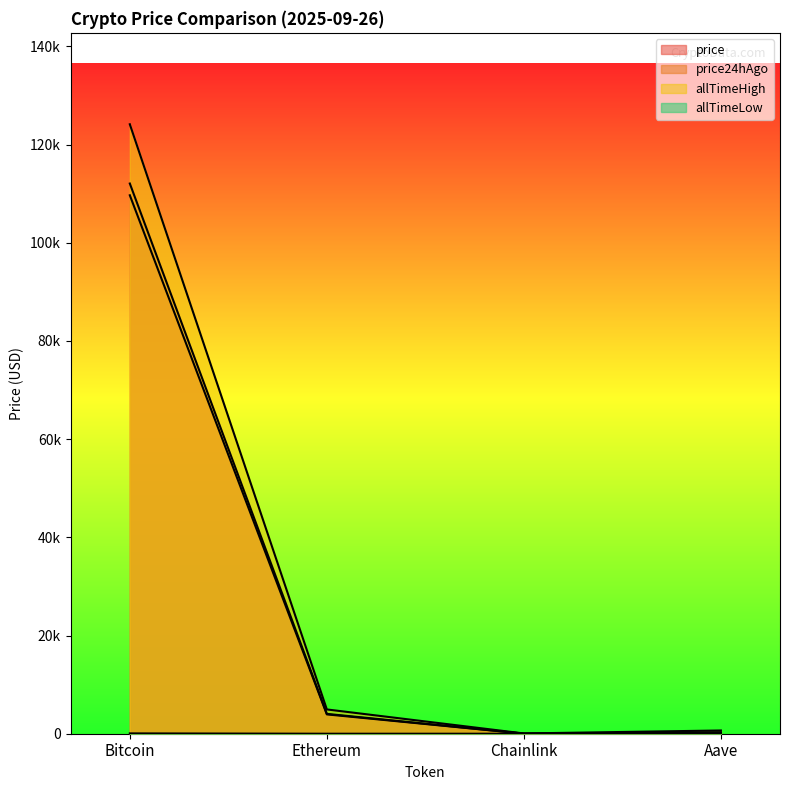

Reading right to left, list all the values displayed in this chart.

price: Aave=260.2	Chainlink=20.4	Ethereum=3938.3	Bitcoin=109667.0
price24hAgo: Aave=270.4	Chainlink=21.1	Ethereum=4043.4	Bitcoin=112059.0
allTimeHigh: Aave=661.7	Chainlink=52.7	Ethereum=4946.1	Bitcoin=124128.0
allTimeLow: Aave=26.0	Chainlink=0.1	Ethereum=0.4	Bitcoin=67.8